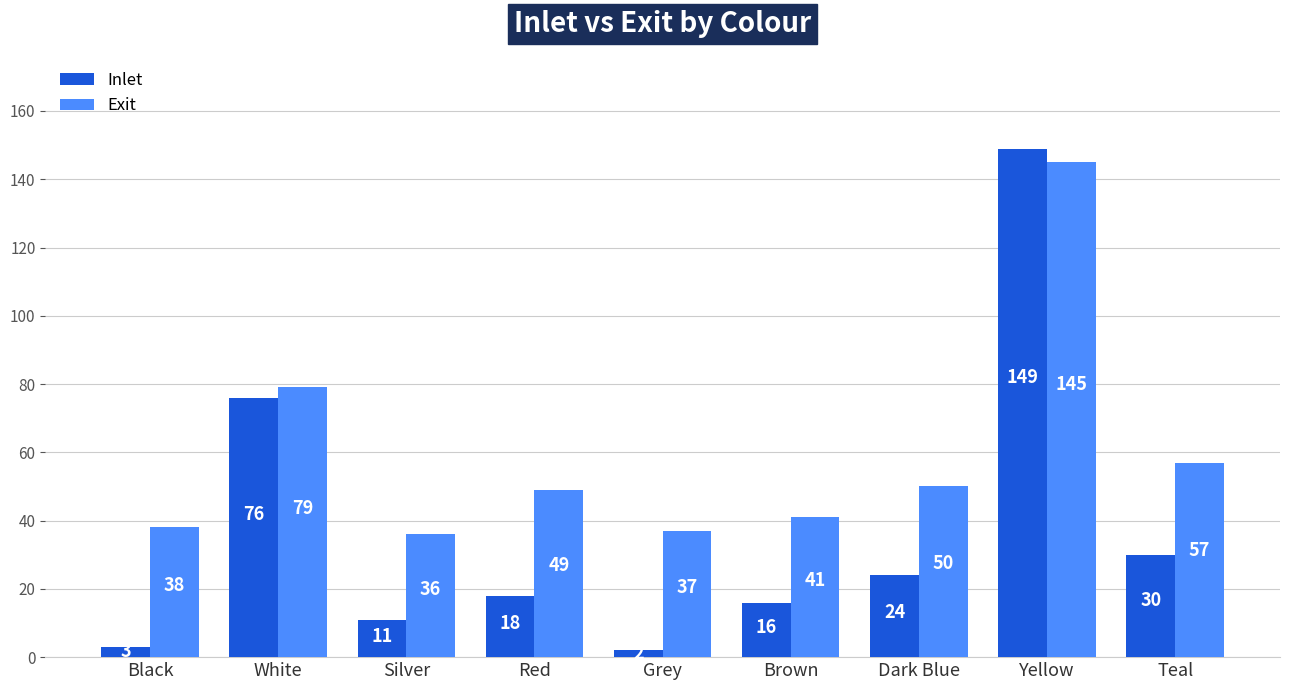

Which series has the widest spread of values?

Inlet